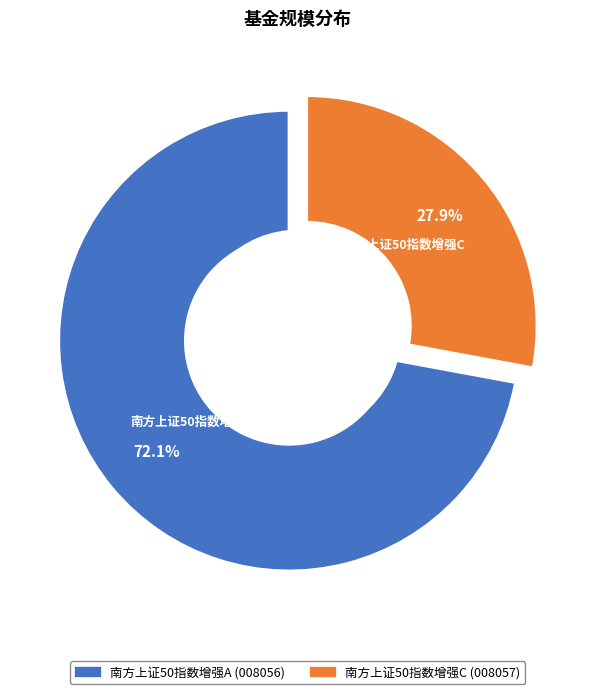

To the nearest percent, what is the difference between the 南方上证50指数增强A and 南方上证50指数增强C slice percentages?

44%